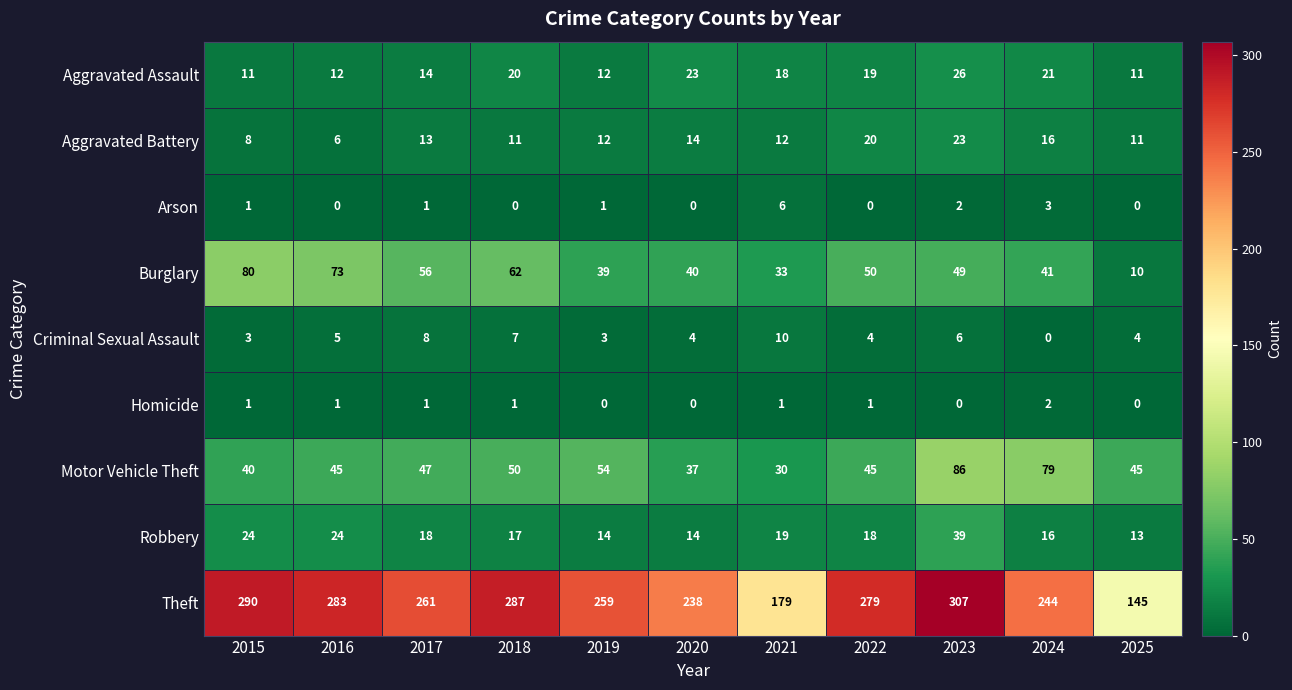

Between 2022 and 2023, which series saw the biggest shift?

Motor Vehicle Theft